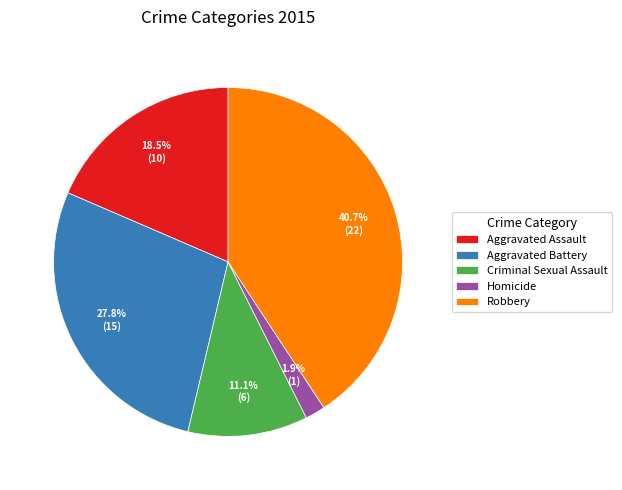

Is there any slice that represents more than half of the pie?

No